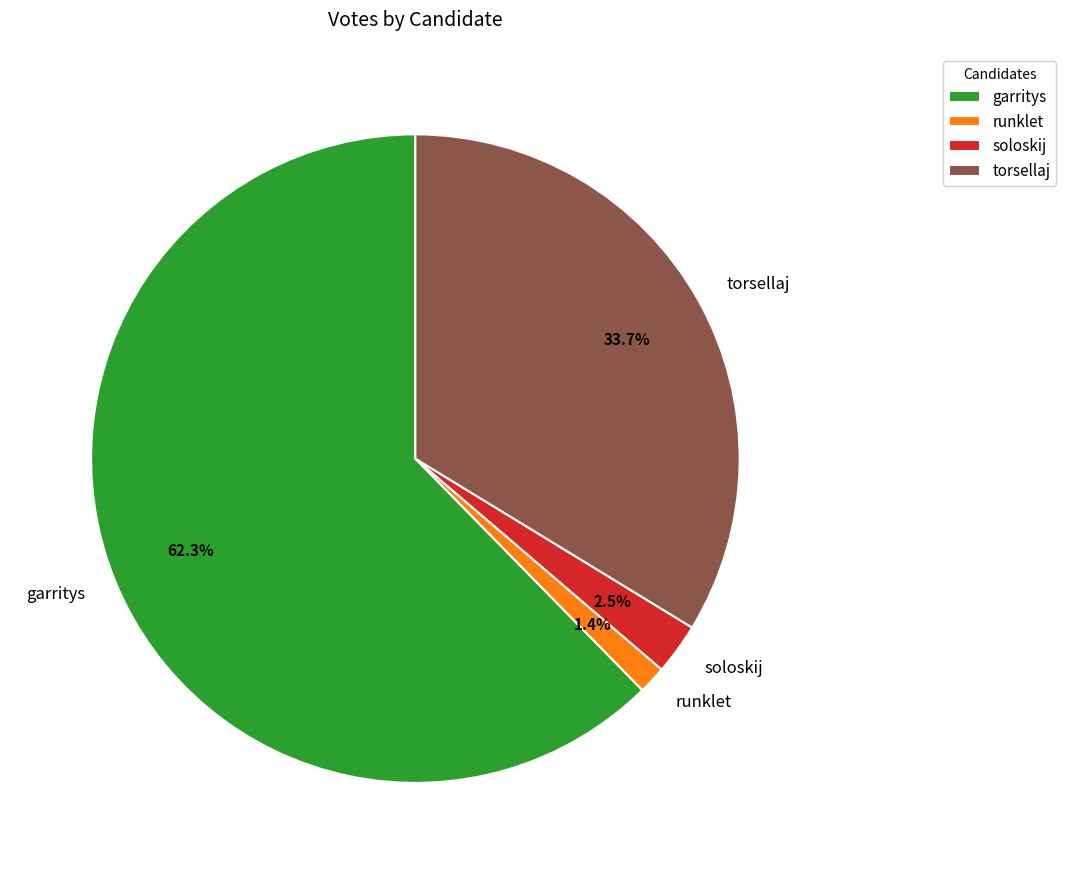

Which slice is the smallest?

runklet